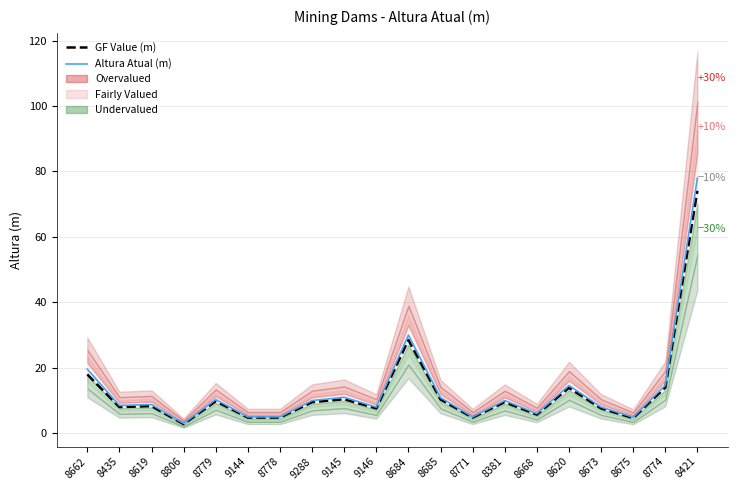

In Altura Atual (m), how many points are higher than both neighbors (excluding endpoints)?

6